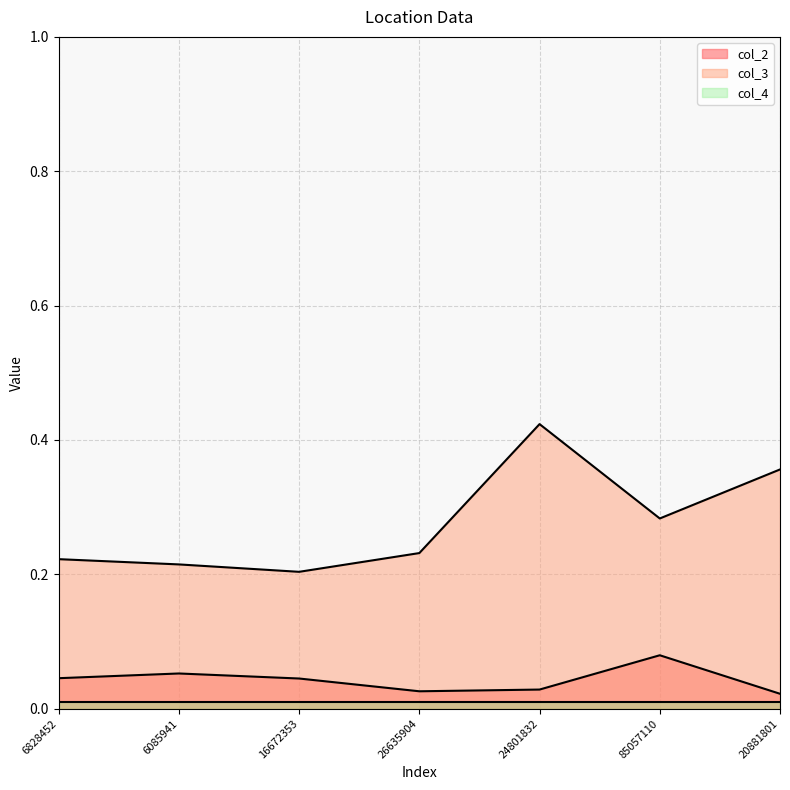

Is it true that col_2 equals 0.0 at 26635904?

True